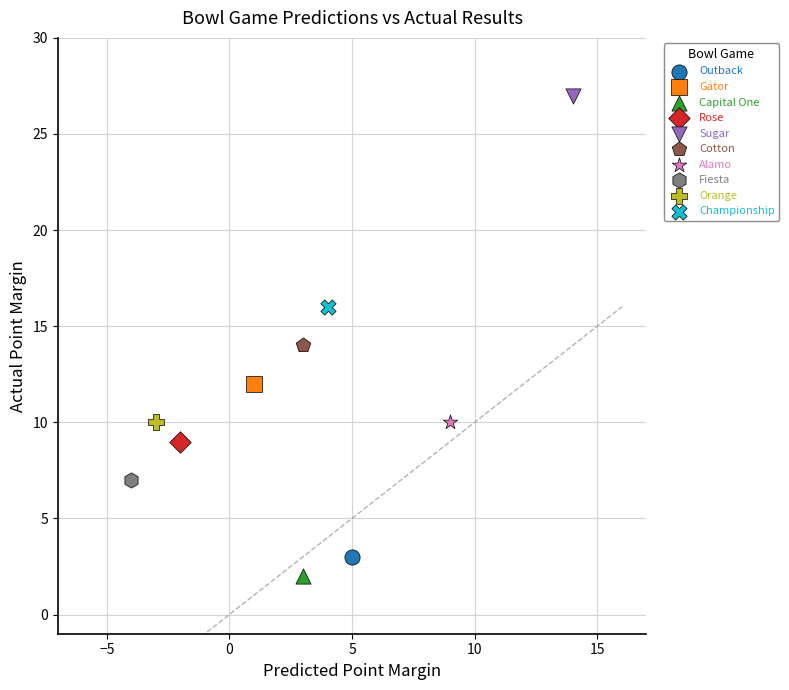

What are all the series names shown in the legend?

Outback, Gator, Capital One, Rose, Sugar, Cotton, Alamo, Fiesta, Orange, Championship